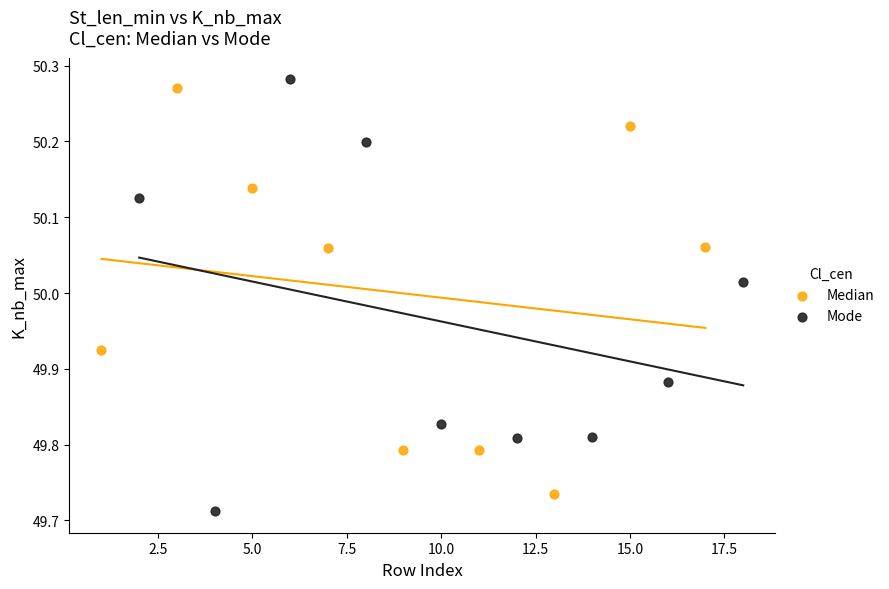

Which series contains the highest Y value?

Mode